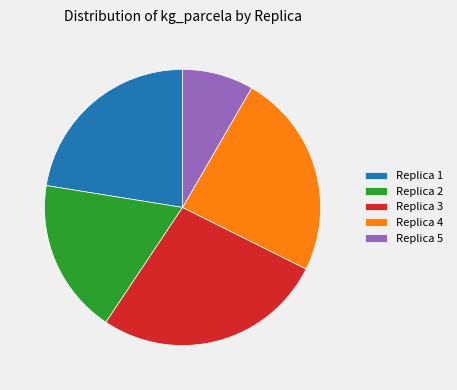

Rank the categories by value from highest to lowest.

Replica 3, Replica 4, Replica 1, Replica 2, Replica 5